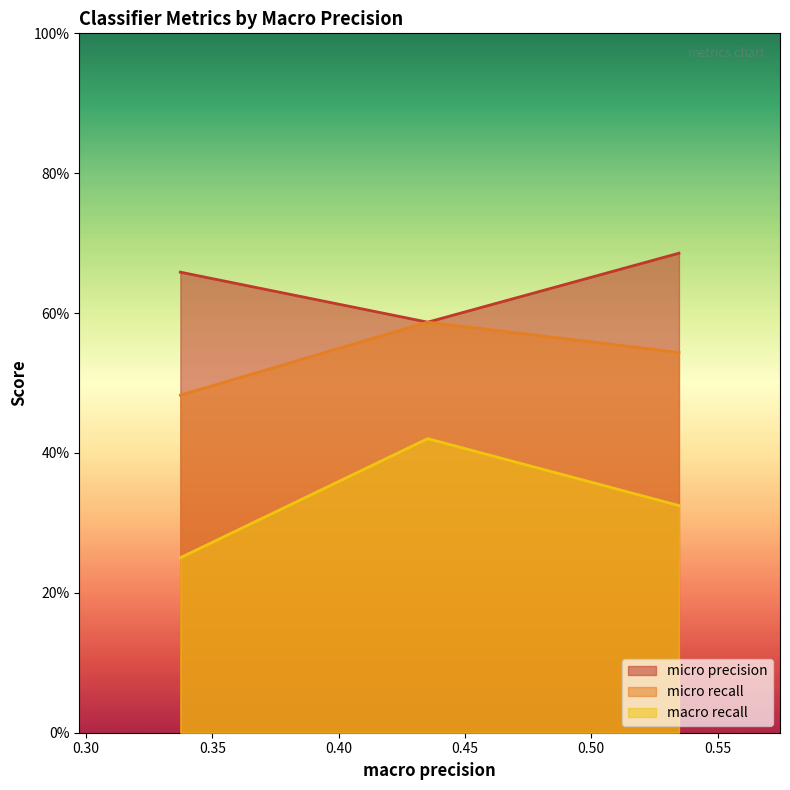

Which series has the largest total across all categories?

micro precision